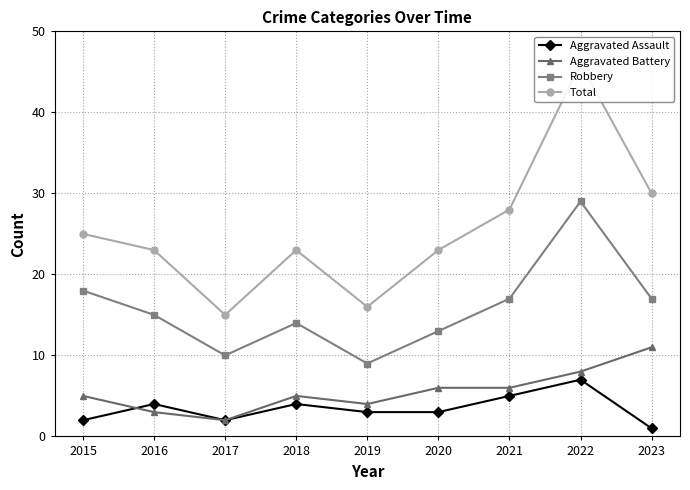

True or false: Aggravated Assault and Robbery cross at least once.

False